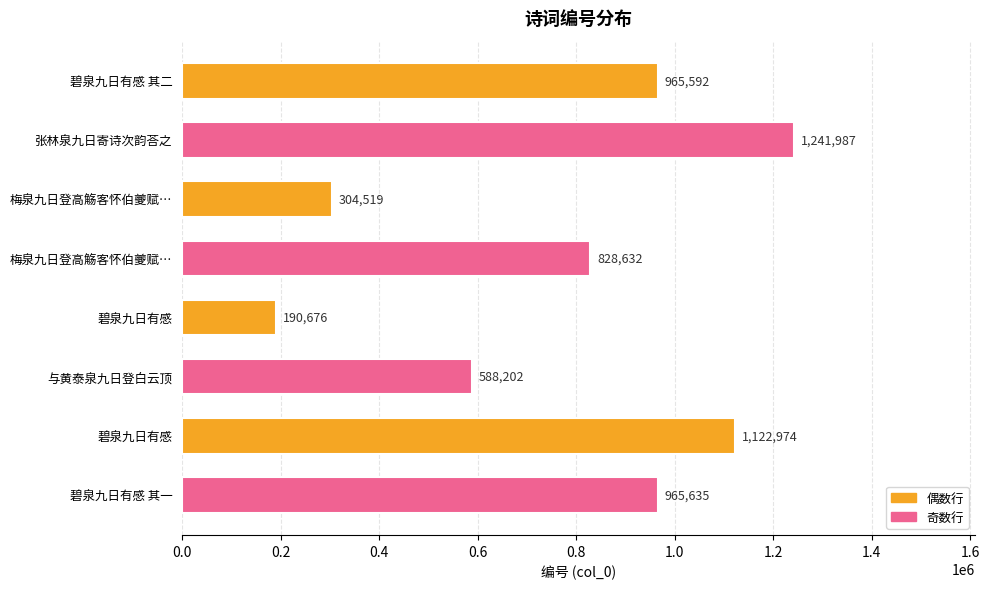

What is the sum of all values?

6208217